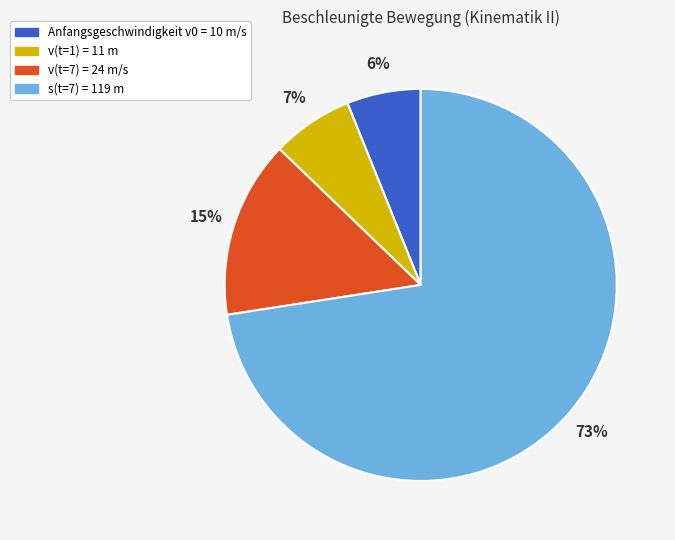

To the nearest percent, what portion does v(t=1) = 11 m represent?

7%